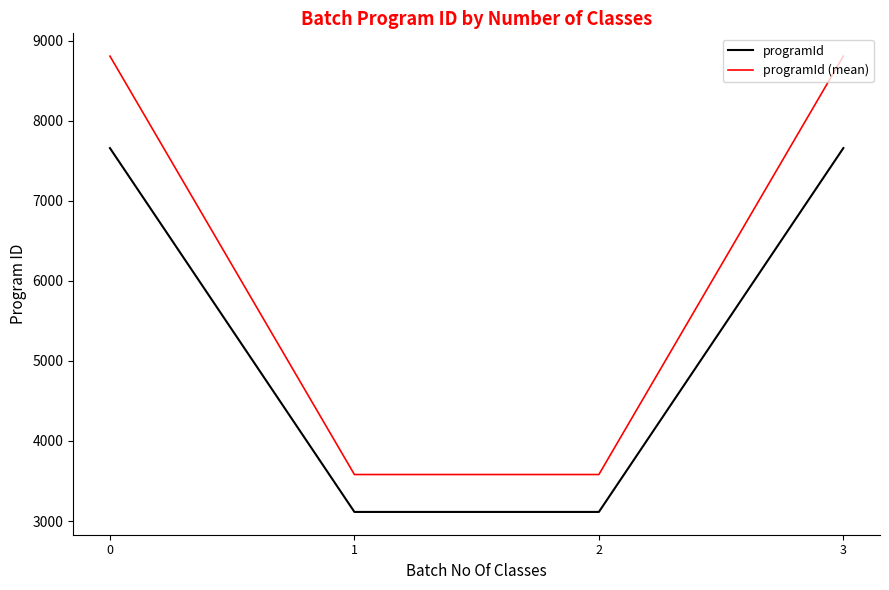

What is the sum of all programId (mean) values?

24773.3